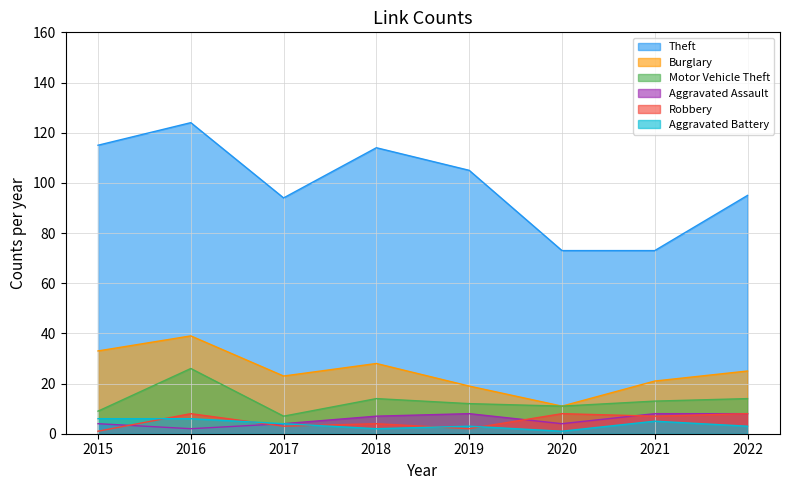

What is the value of the Robbery point at the 8th from the left?

8